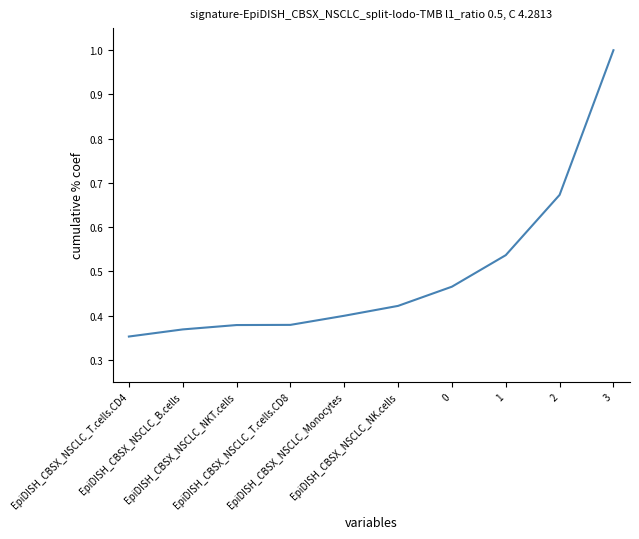

What is the maximum value shown in the chart?

1.0